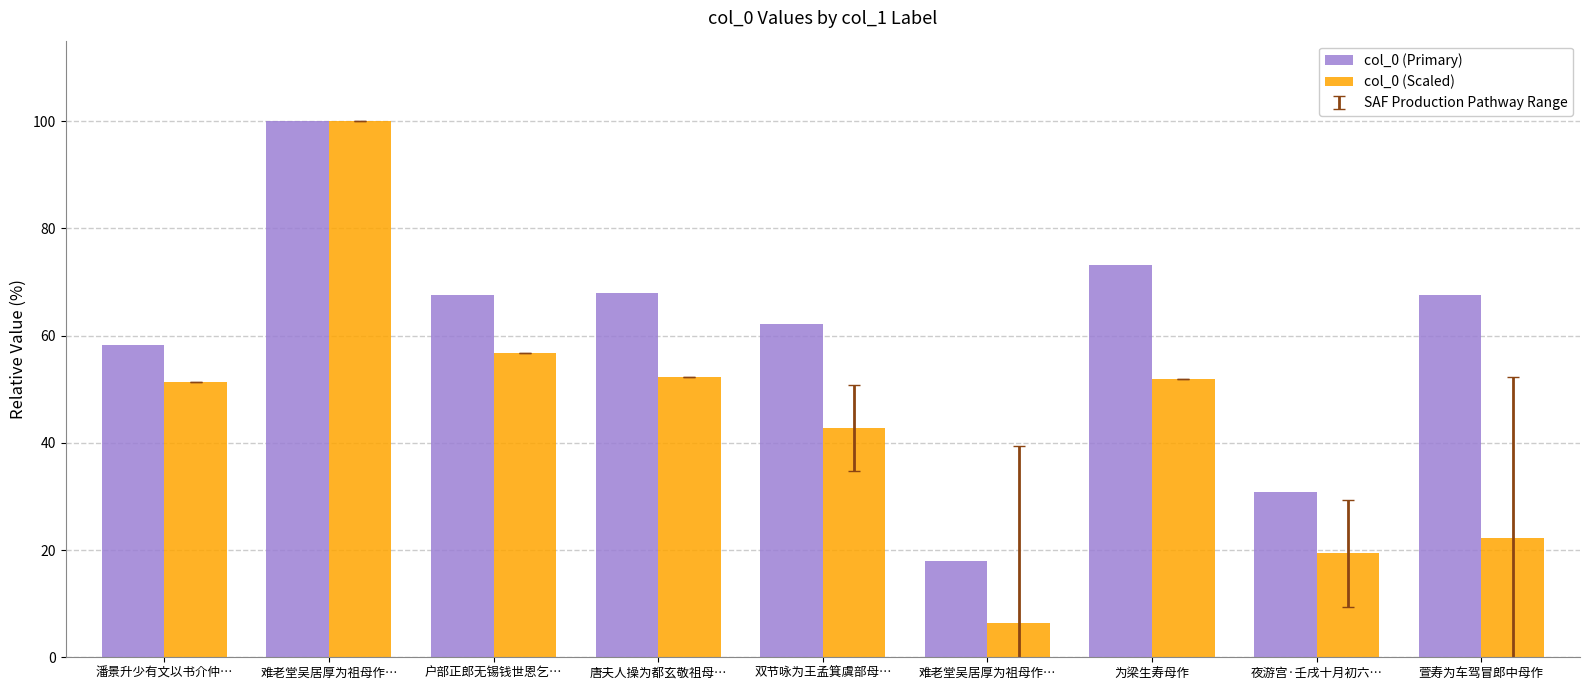

What value does the col_0 (Scaled) series have at 萱寿为车驾冒郎中母作?

22.3